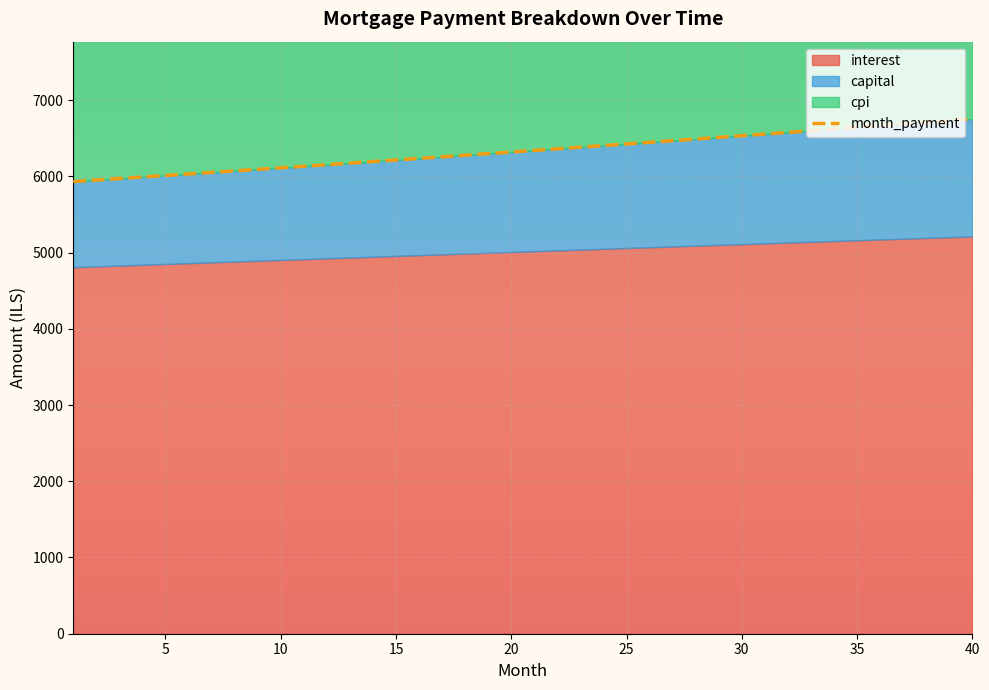

What is the smallest value displayed?

5931.5